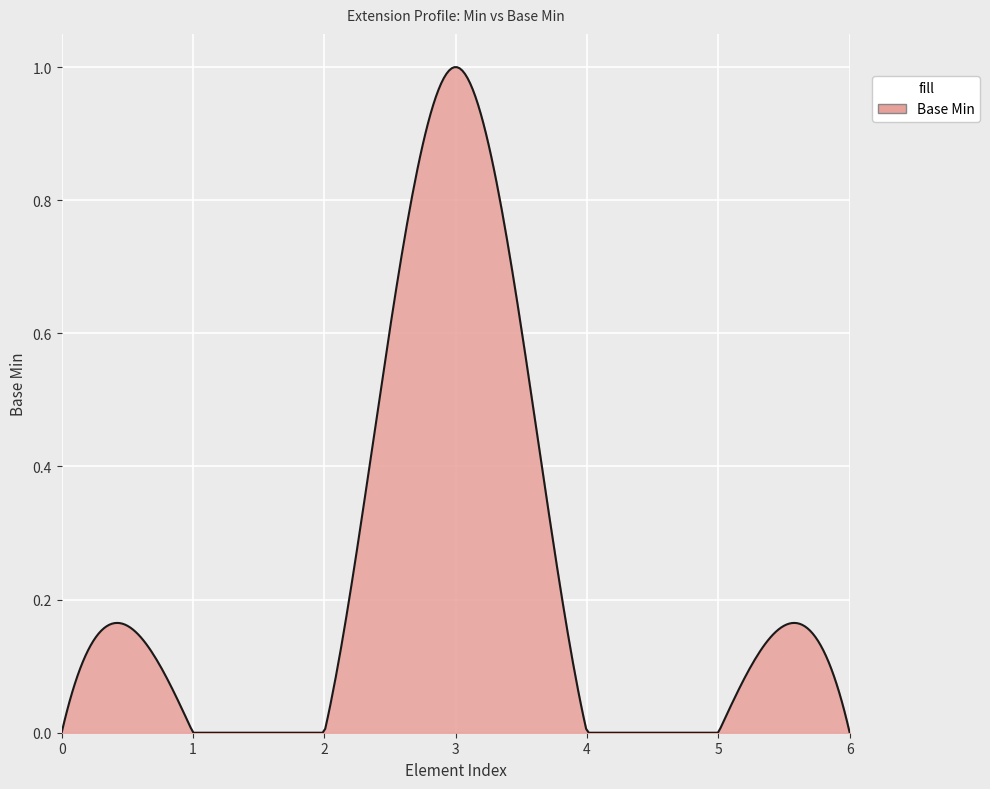

How many lines are shown in the chart?

1